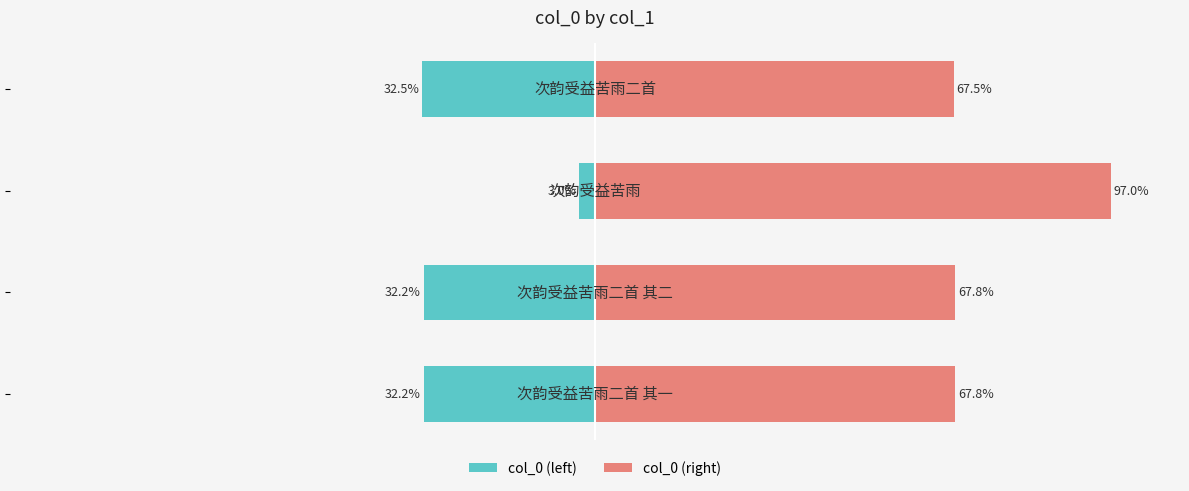

How many groups of bars are there?

4